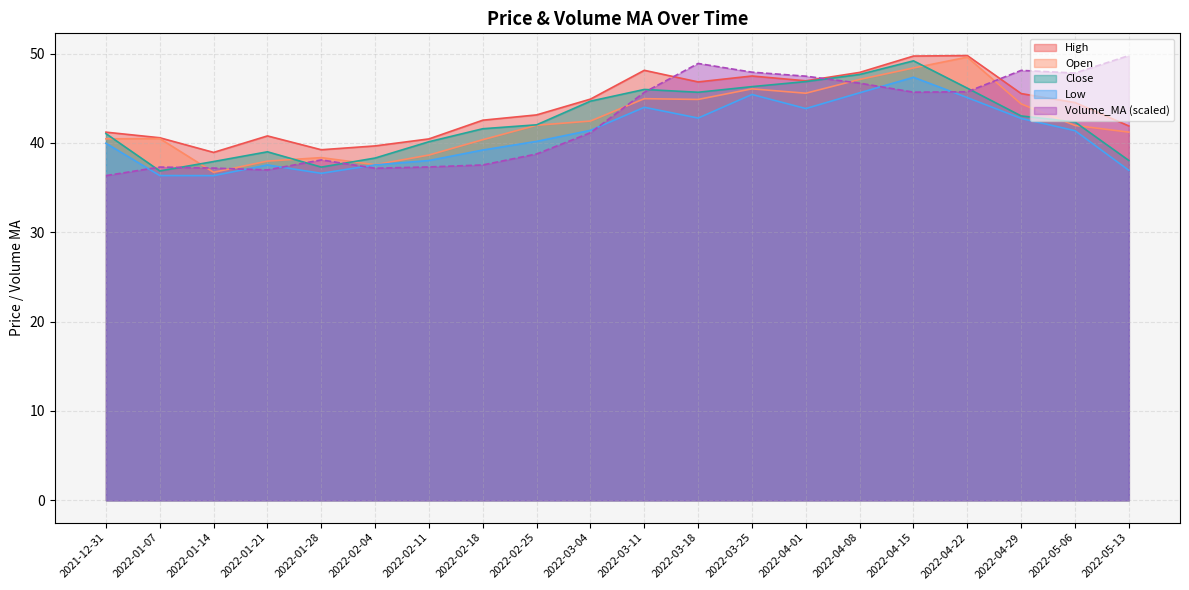

At how many categories does at least one series exceed 41?

14